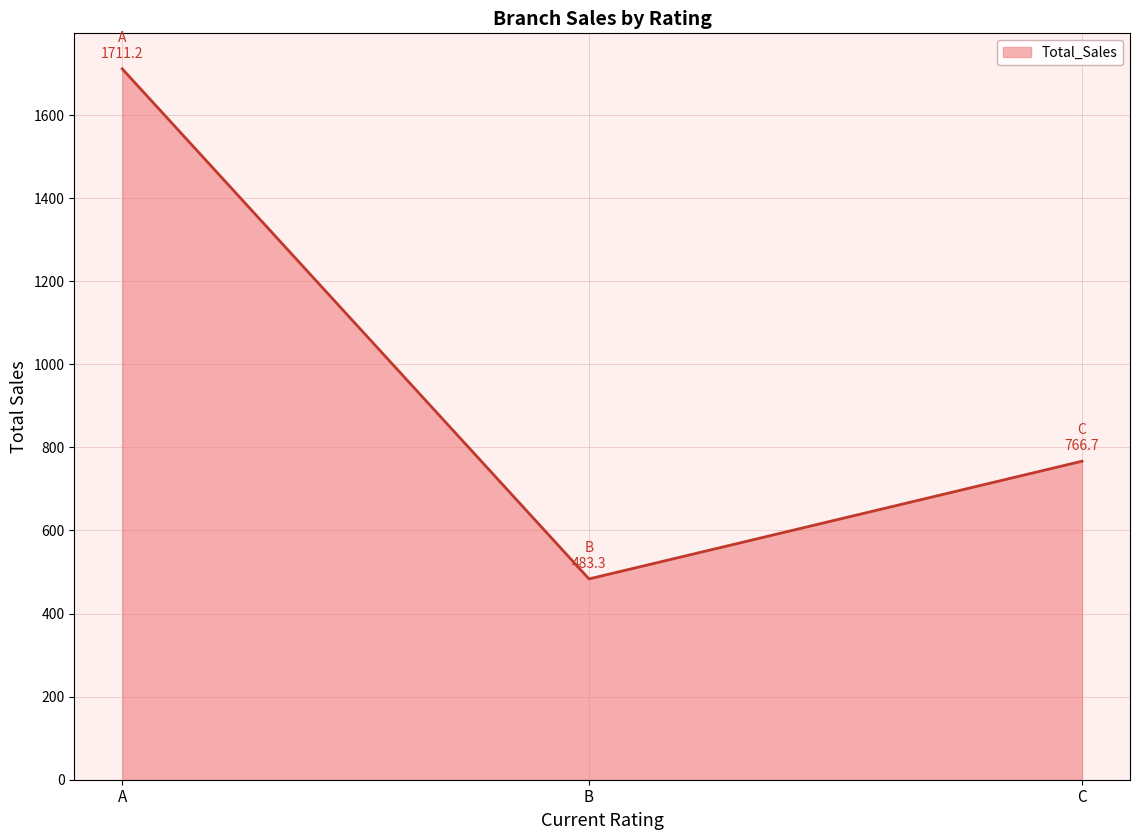

List the labels in order of value, smallest first.

B, C, A